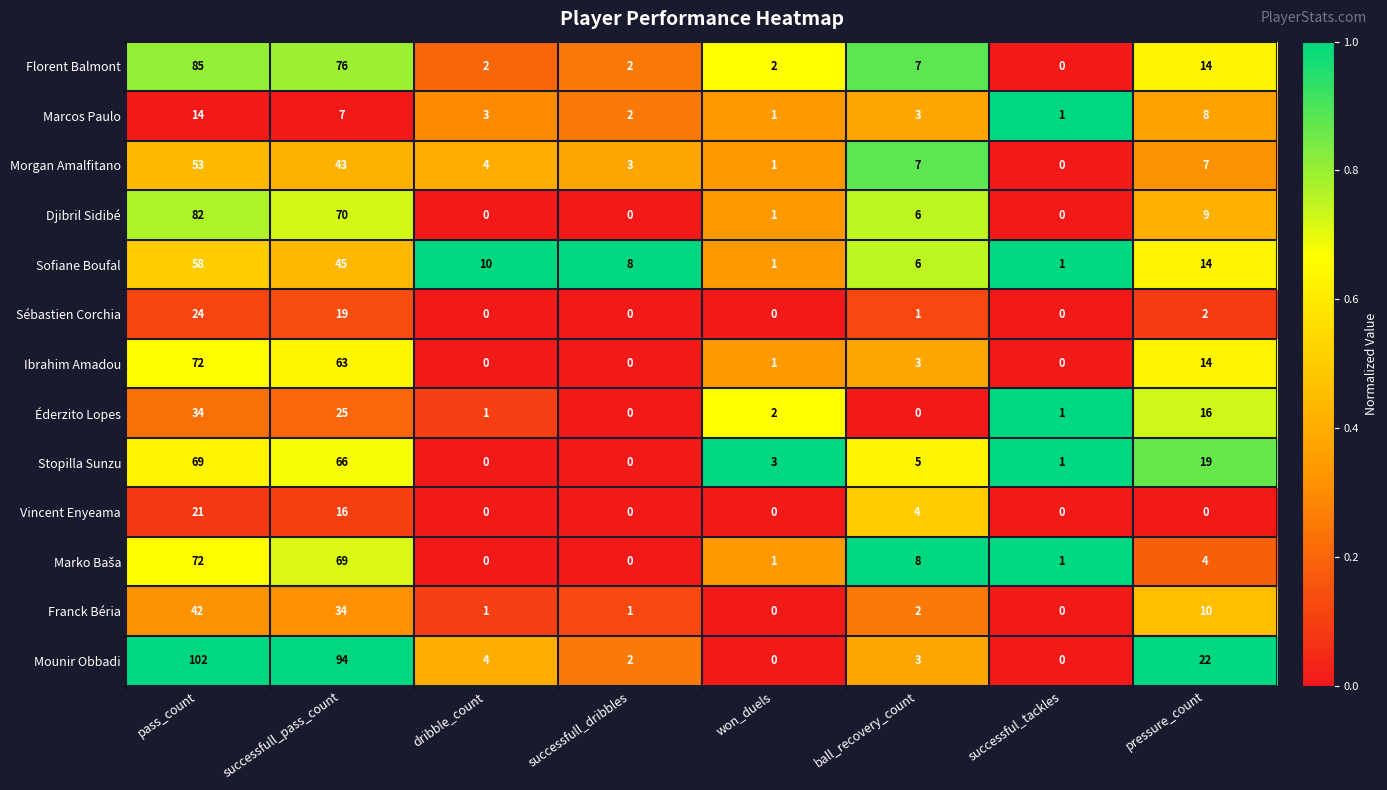

Which series has the largest range (max minus min)?

Mounir Obbadi